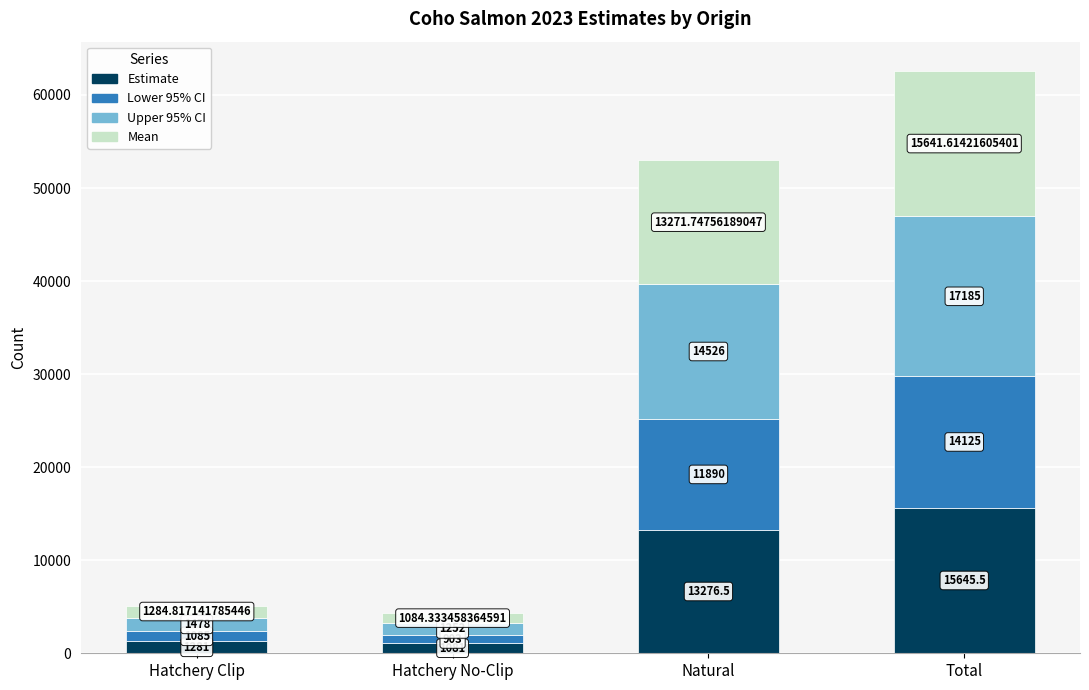

What are all the series names shown in the legend?

Estimate, Lower 95% CI, Upper 95% CI, Mean